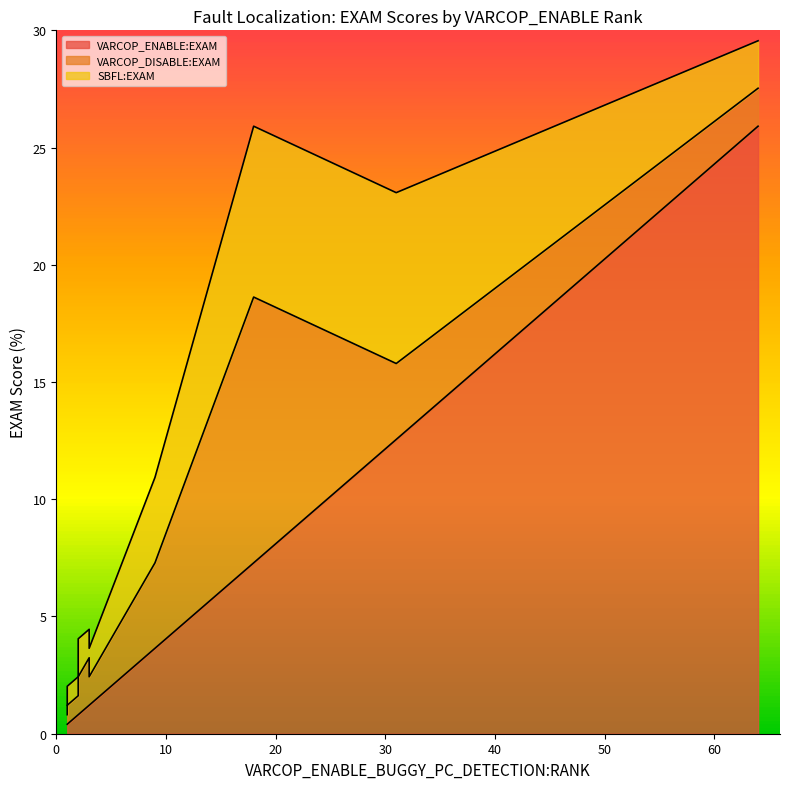

The value of VARCOP_ENABLE:EXAM at ID_261 is 0.1. True or false?

False